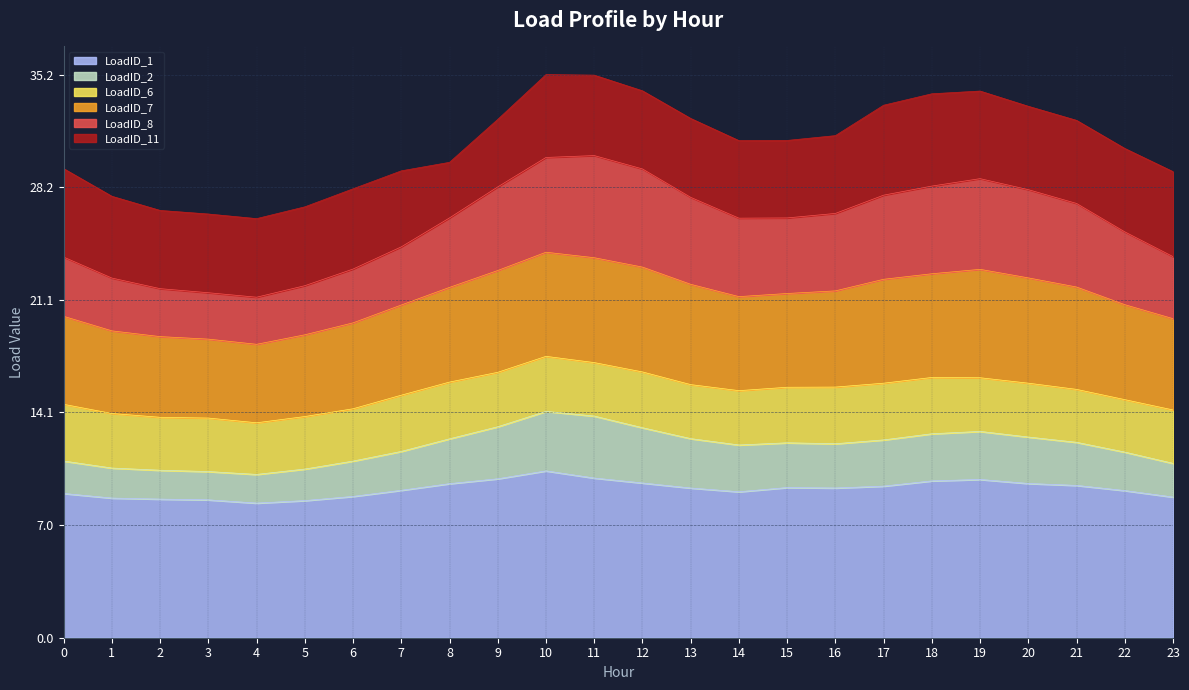

True or false: LoadID_1 has a value of 9.8 at 18.

True